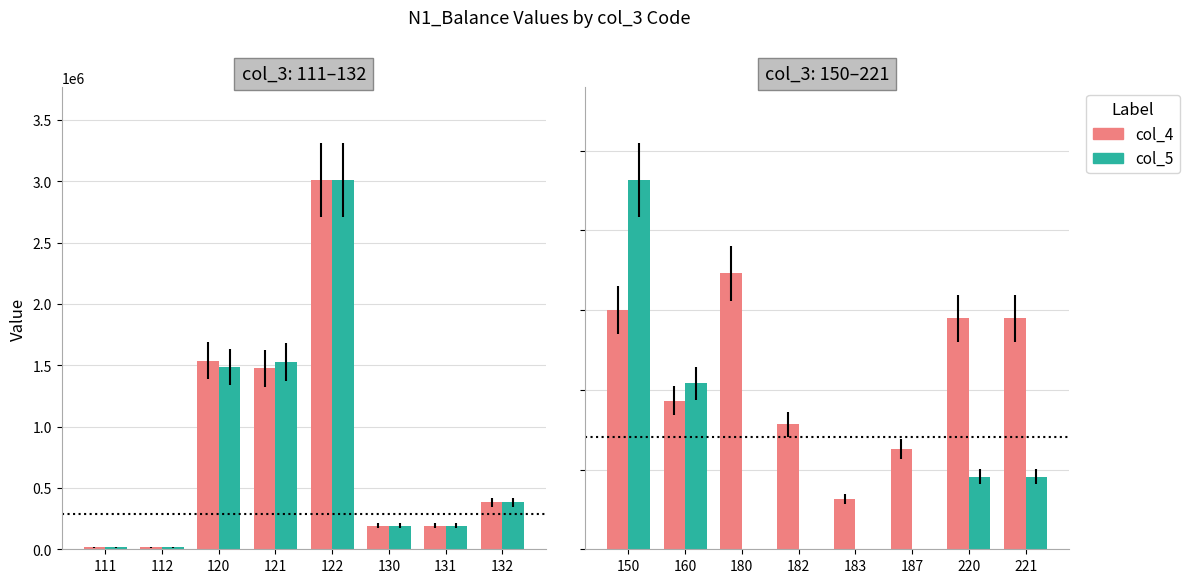

Does the chart contain any negative values?

No